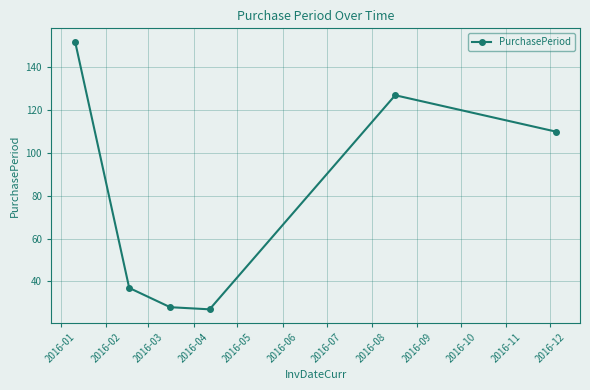

Reading left to right, list all the values displayed in this chart.

152	37	28	27	127	110